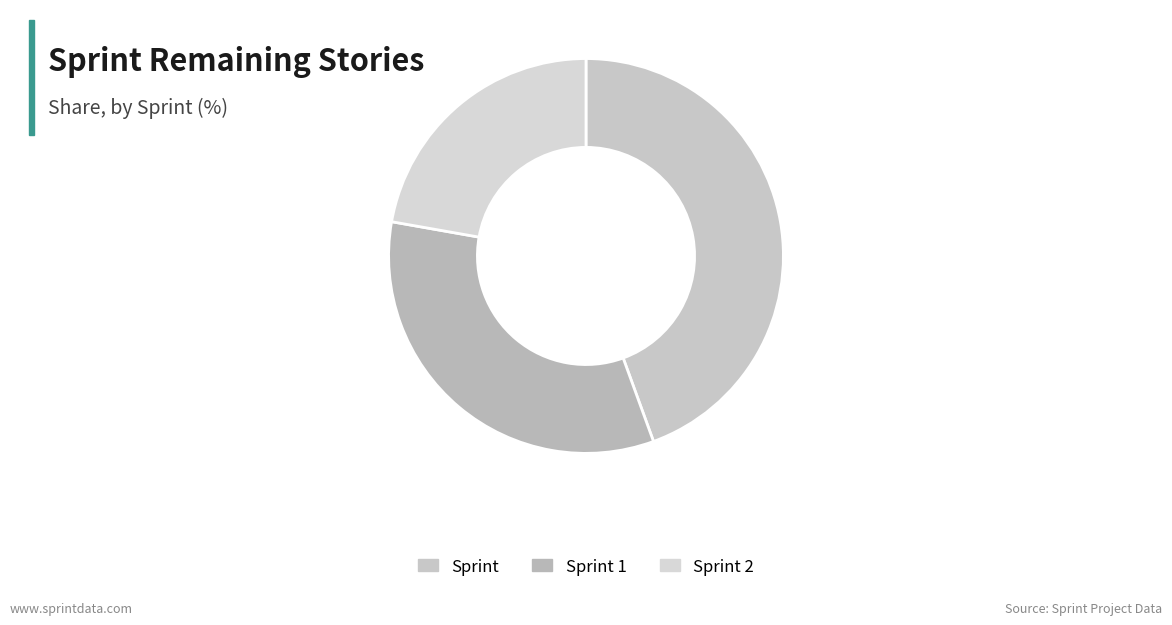

Rank the categories by value from highest to lowest.

Sprint, Sprint 1, Sprint 2